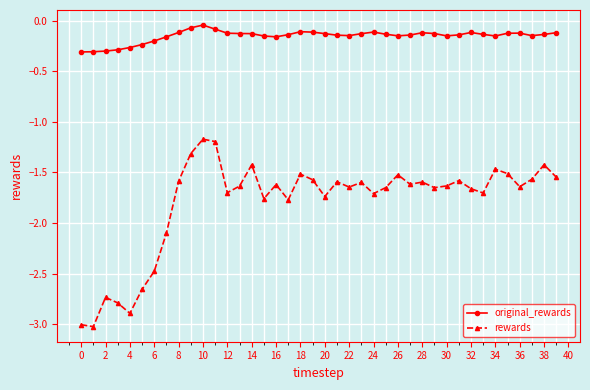

Rank the series by their average value, from highest to lowest.

original_rewards, rewards